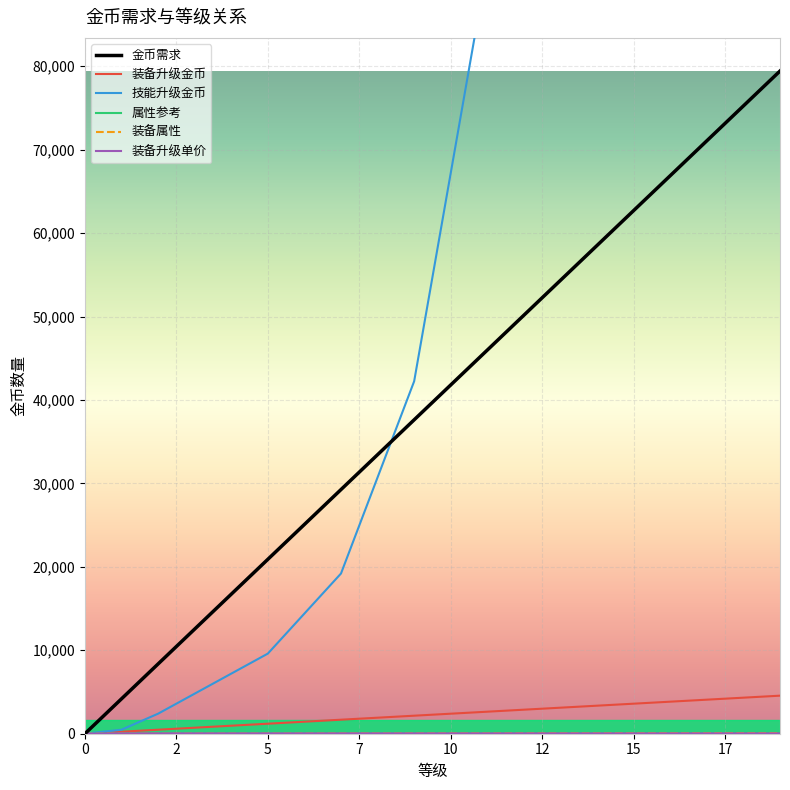

Reading left to right, list all the values displayed in this chart.

金币需求: 0	4180	8360	12540	16720	20900	25080	29260	33440	37620	41800	45980	50160	54340	58520	62700	66880	71060	75240	79420
装备升级金币: 0	240	480	720	960	1200	1440	1680	1920	2160	2400	2640	2880	3120	3360	3600	3840	4080	4320	4560
技能升级金币: 0	480	2400	4800	7200	9600	14400	19200	30720	42240	67200	92160	146040	199920	315360	430800	707880	984960	1600860	2216760
属性参考: 0	4	8	12	16	20	24	28	32	36	40	44	48	52	56	60	64	68	72	76
装备属性: 0	4	8	12	16	20	24	28	32	36	40	44	48	52	56	60	64	68	72	76
装备升级单价: 0	40	40	40	40	40	40	40	40	40	40	40	40	40	40	40	40	40	40	40